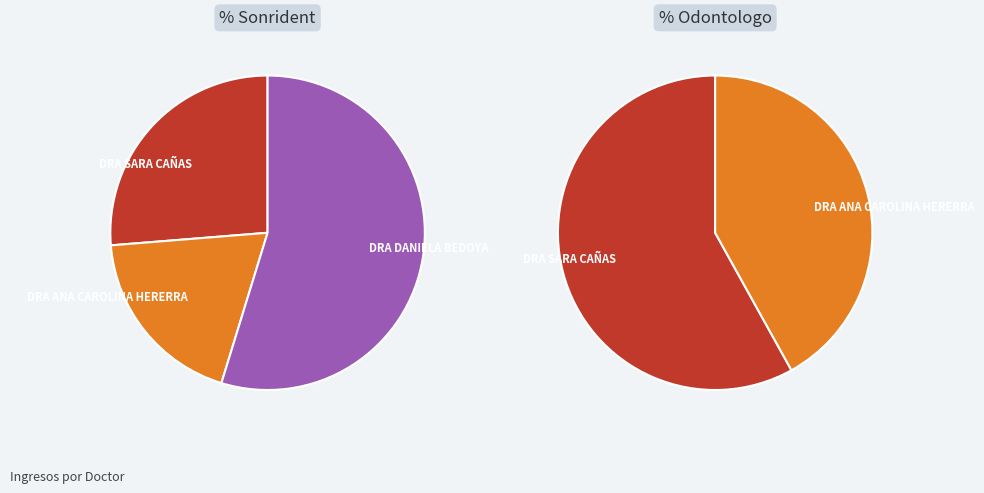

Count the number of slices in the pie.

5